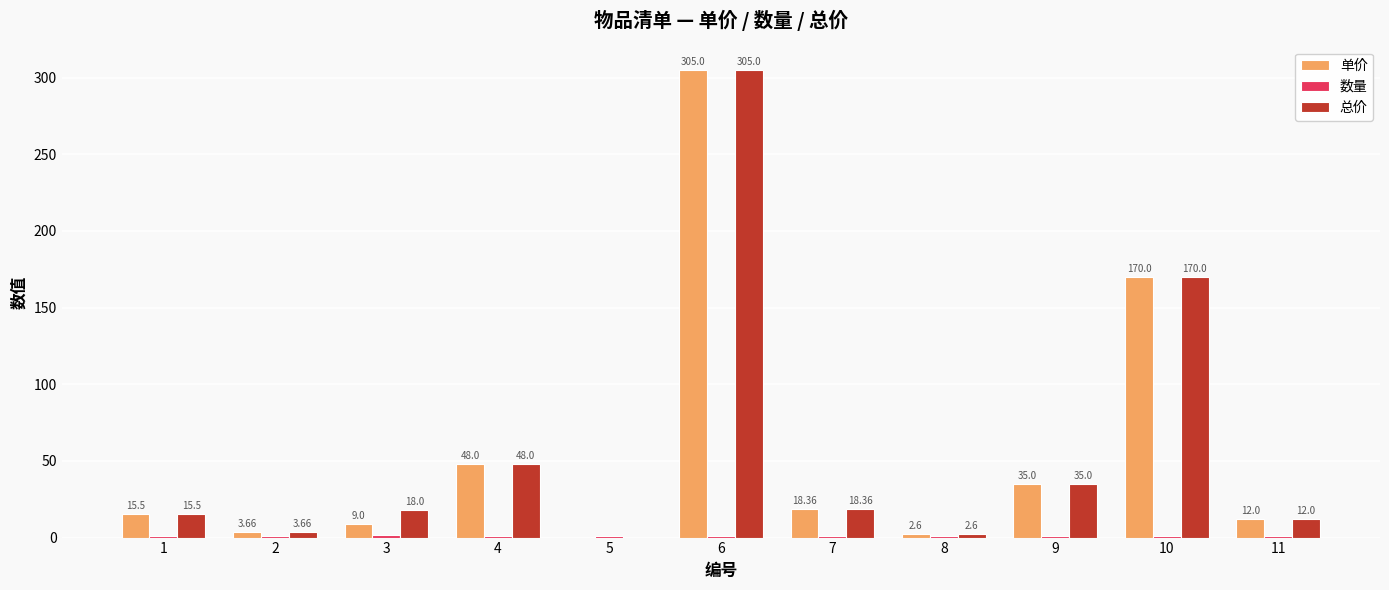

Between 1 and 3, which series saw the biggest shift?

单价